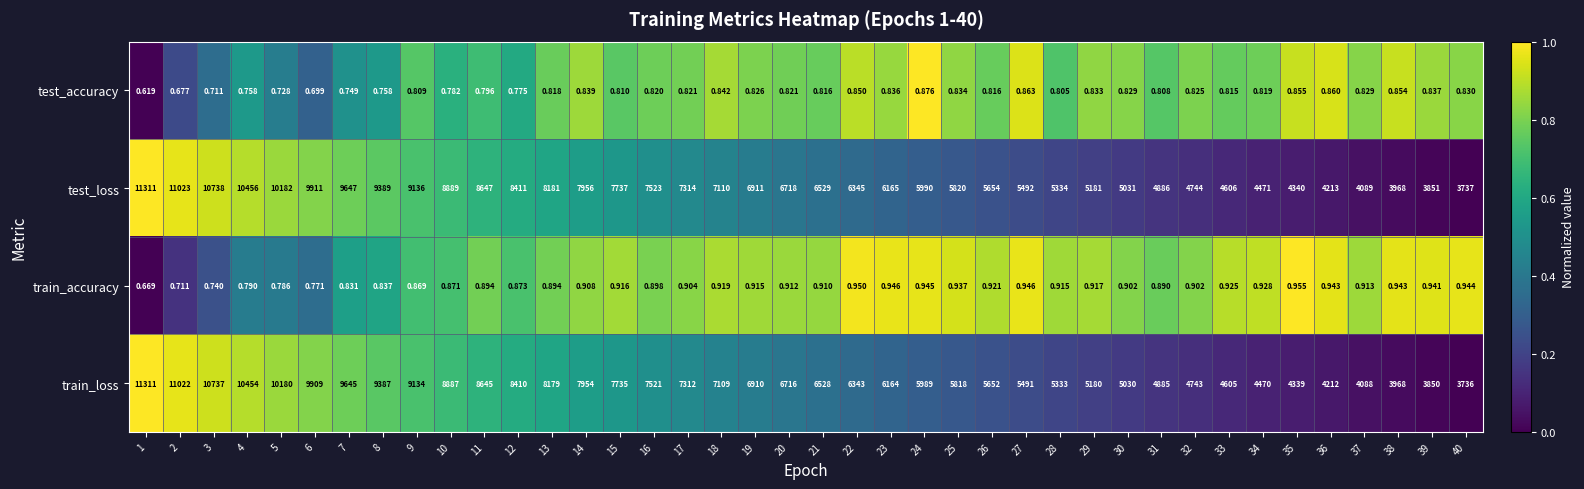

Which series has the largest range (max minus min)?

train_loss